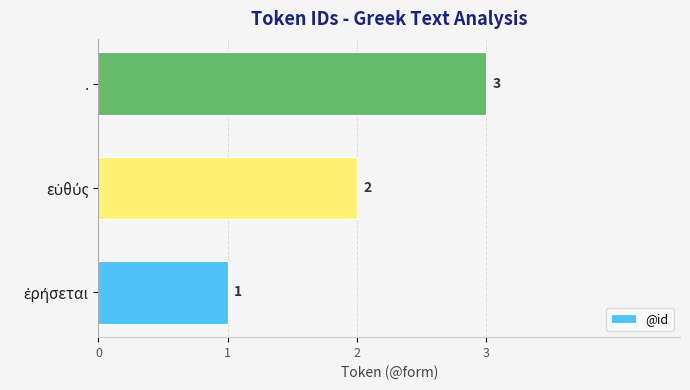

The value at . is 3. True or false?

True